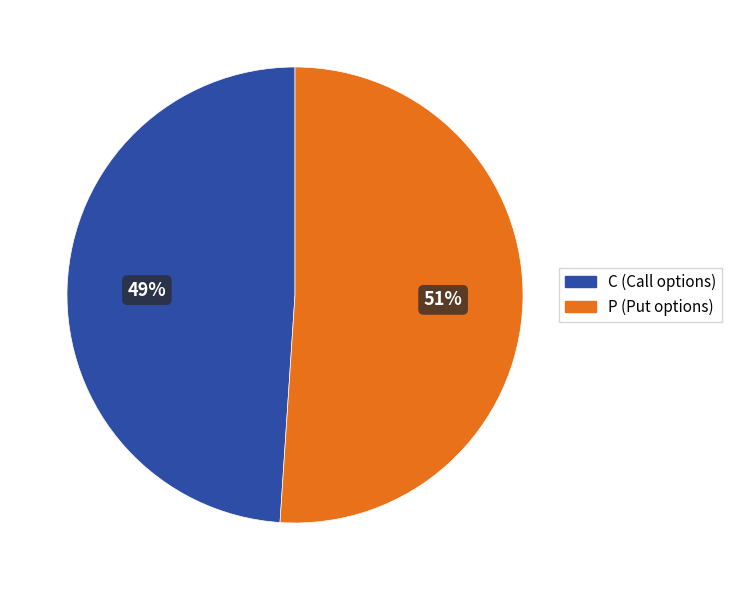

Is there any slice that represents more than half of the pie?

Yes